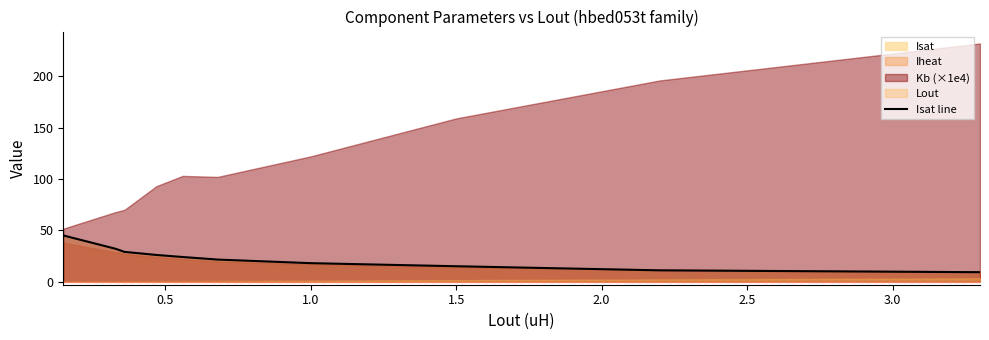

What is the highest value of the Isat line series?

45.0